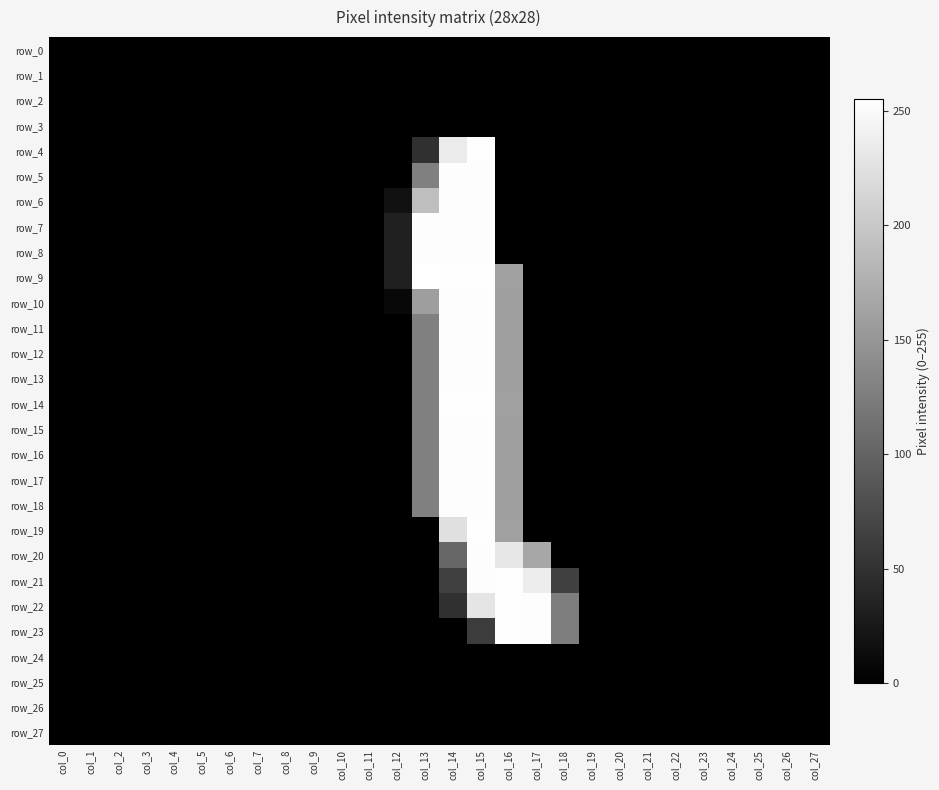

At which category does the chart reach its peak across all series?

col_13